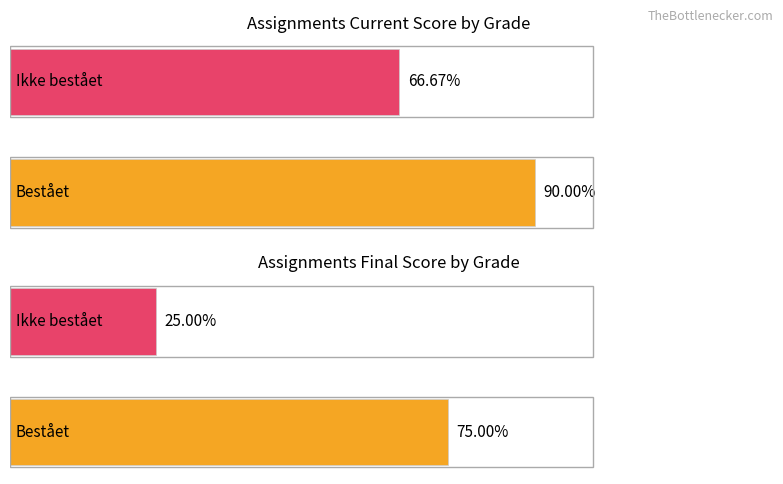

What are all the series names shown in the legend?

Assignments Current Score, Assignments Final Score